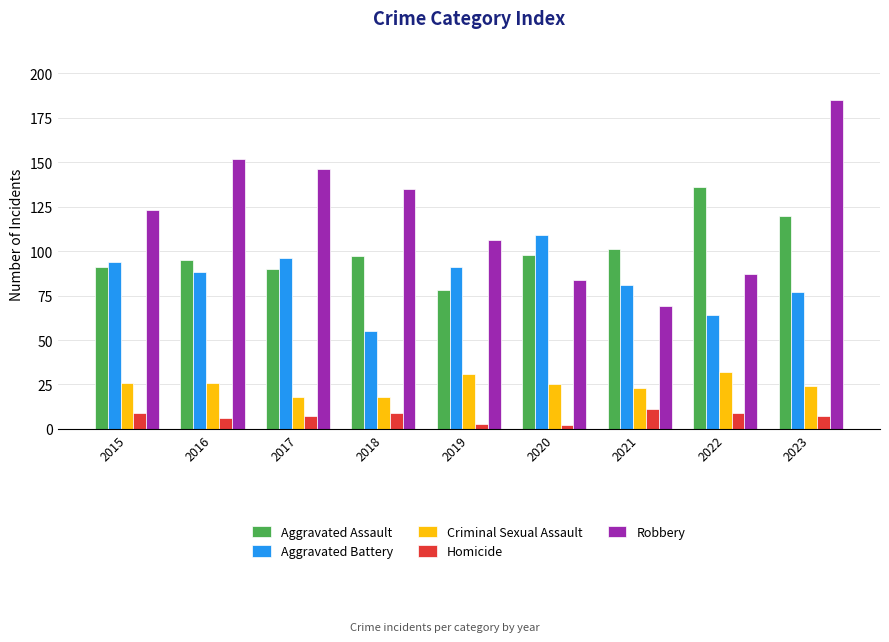

What is the average value of the Homicide series?

7